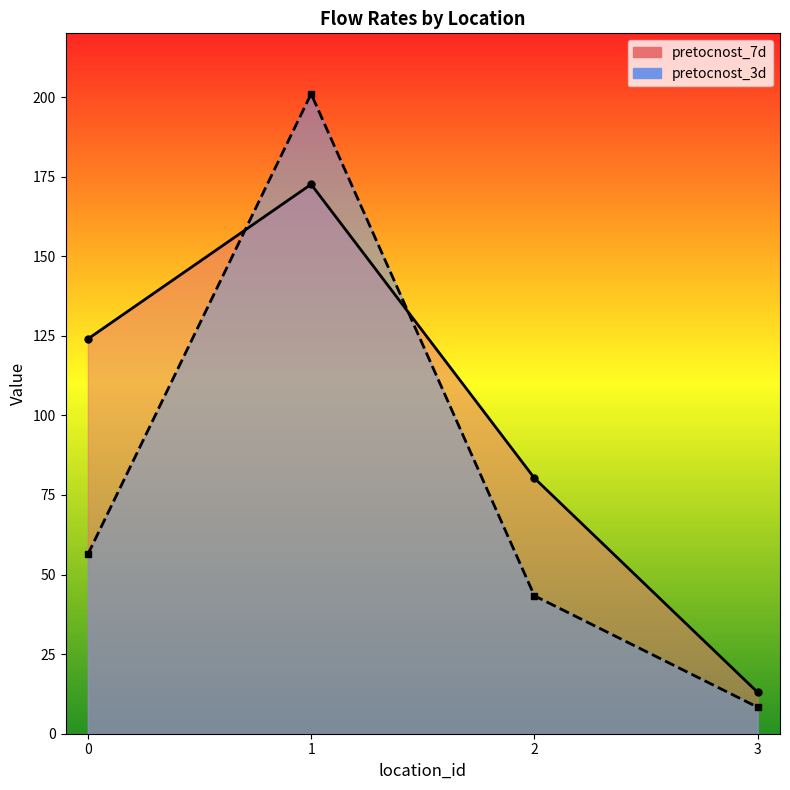

Is the value of pretocnost_3d at 1 greater than the value of pretocnost_7d at 3?

Yes